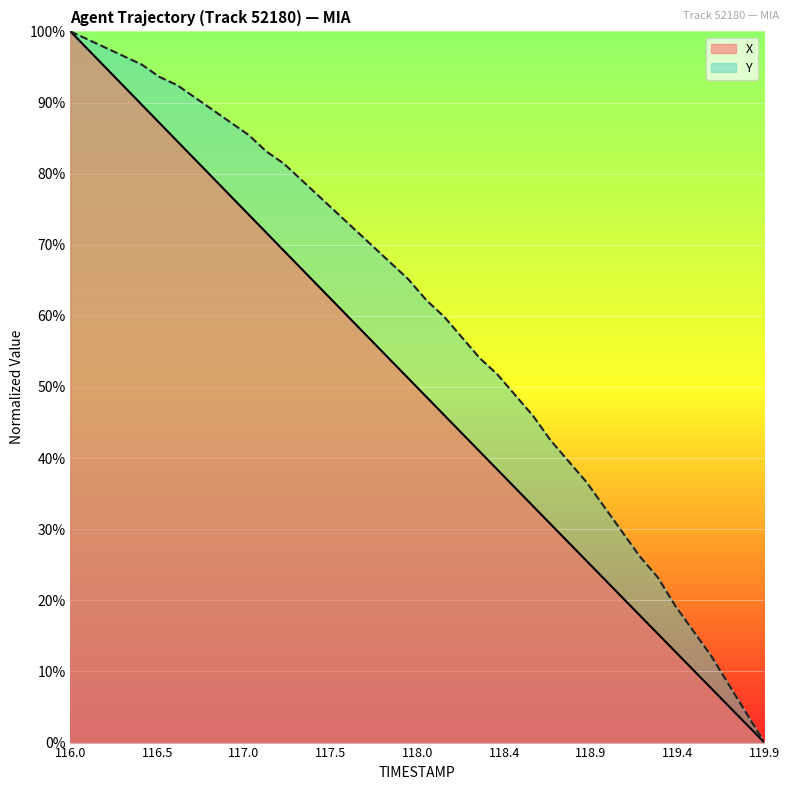

Does the chart display data point markers on the line(s)?

No